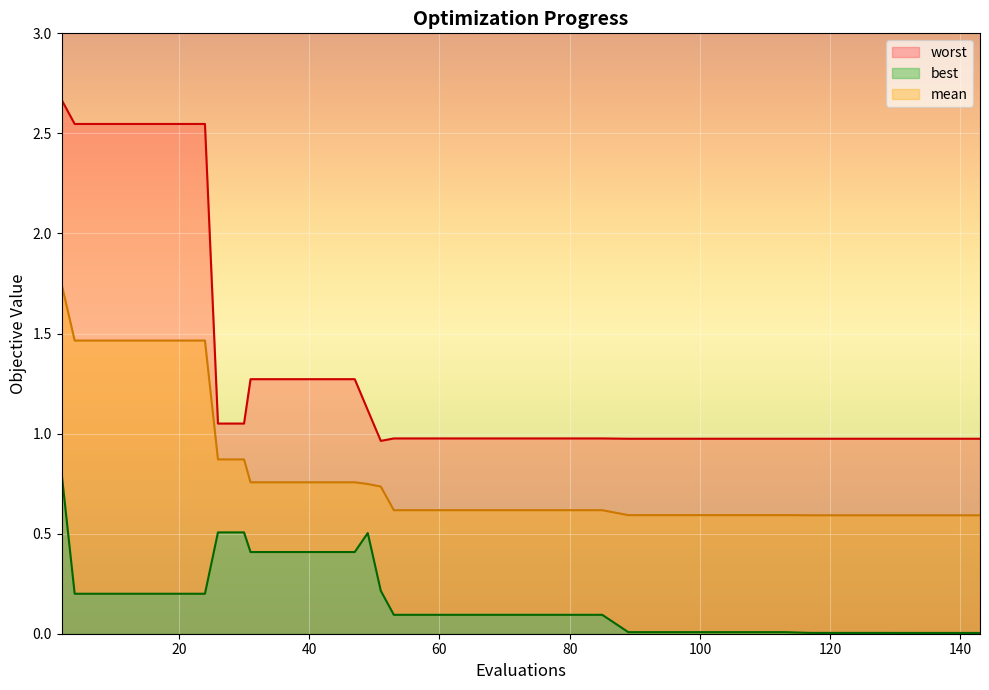

Rank the series by their maximum value, from highest to lowest.

worst, mean, best